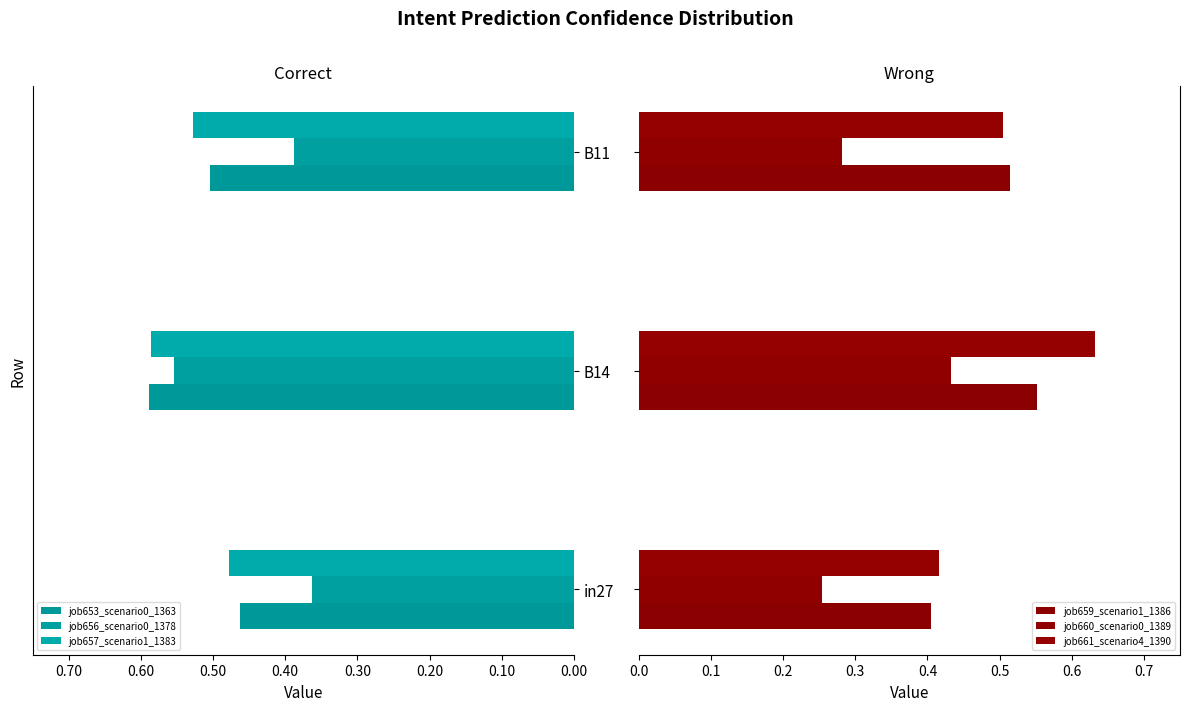

How many groups of bars are there?

3